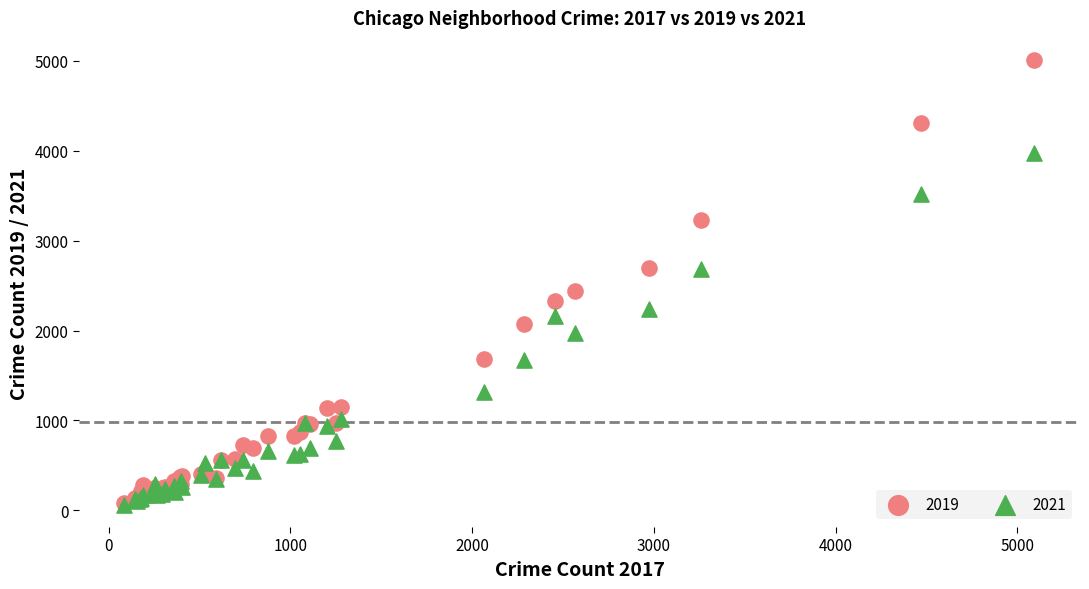

Across all series, what Y value is closest to 2535?

2441